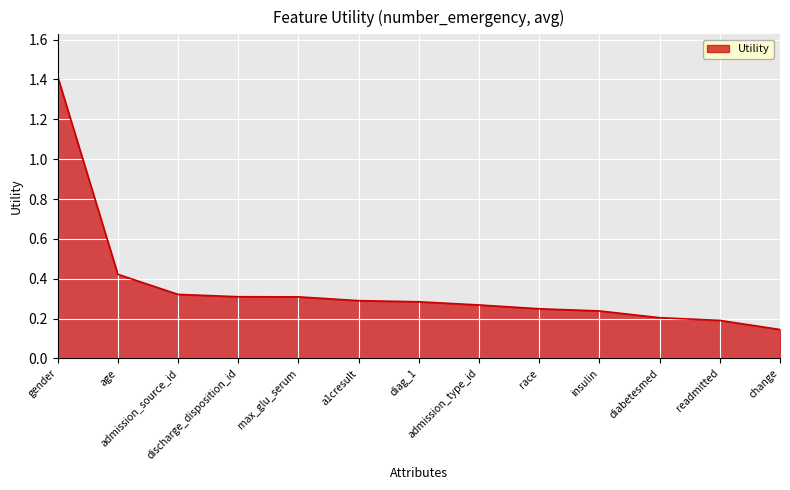

What is the maximum value shown in the chart?

1.4